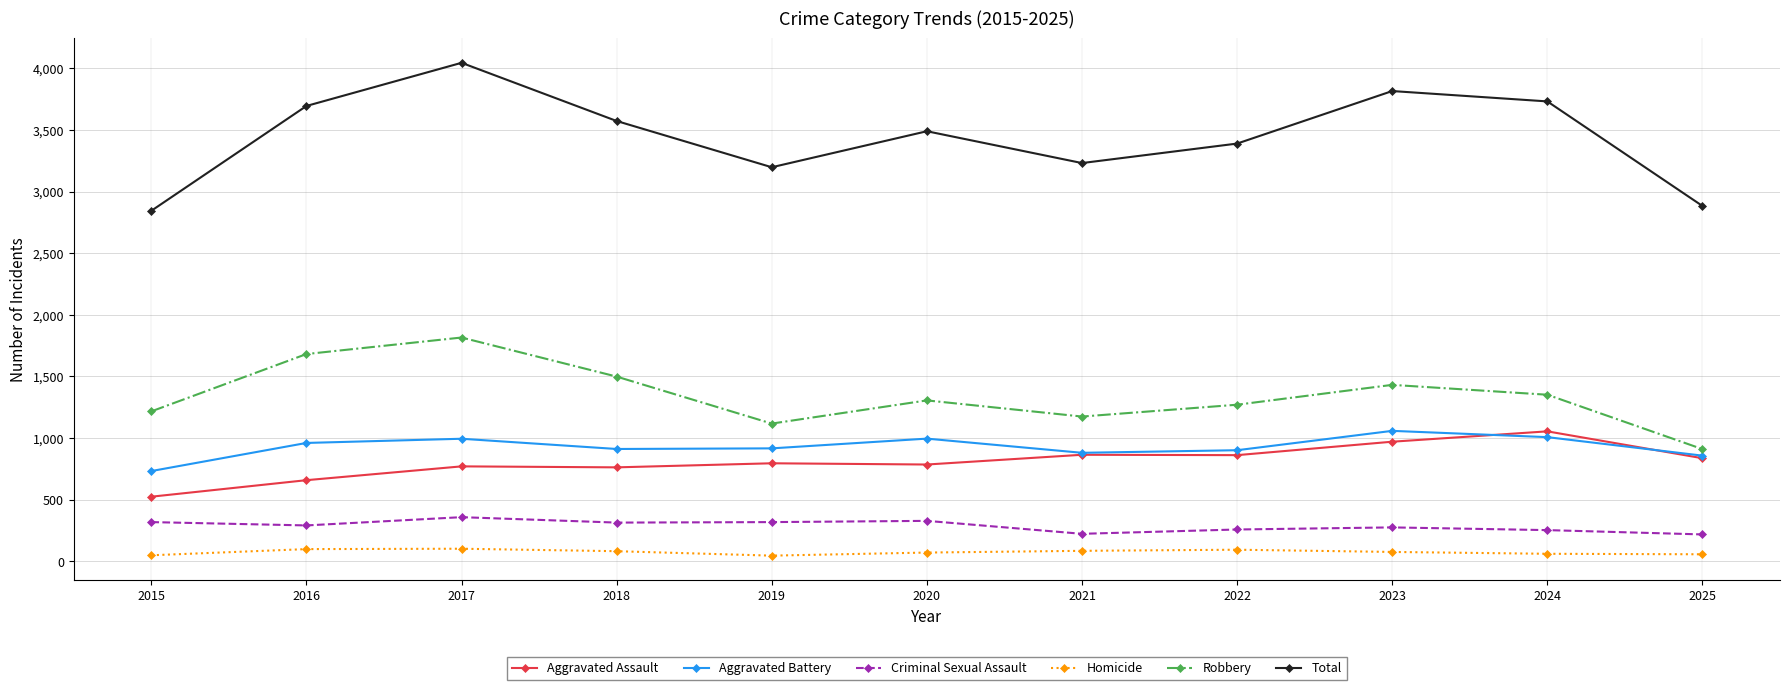

How many categories are shown in the chart?

11